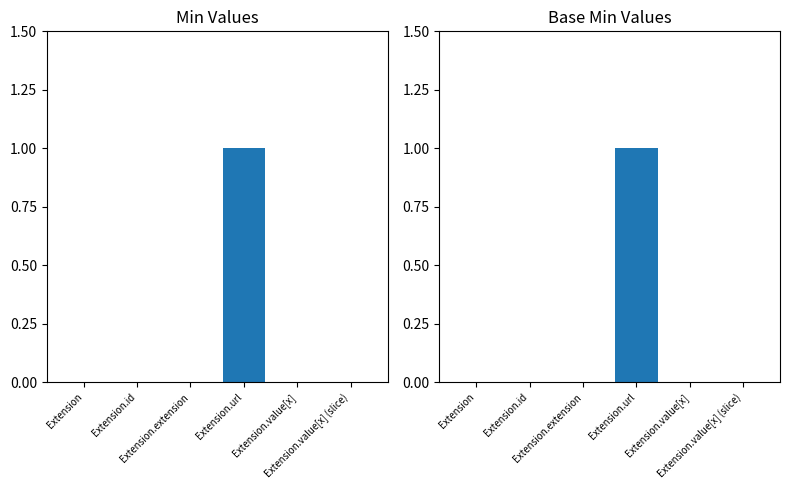

What position from the right is Extension.value[x] (slice)?

1